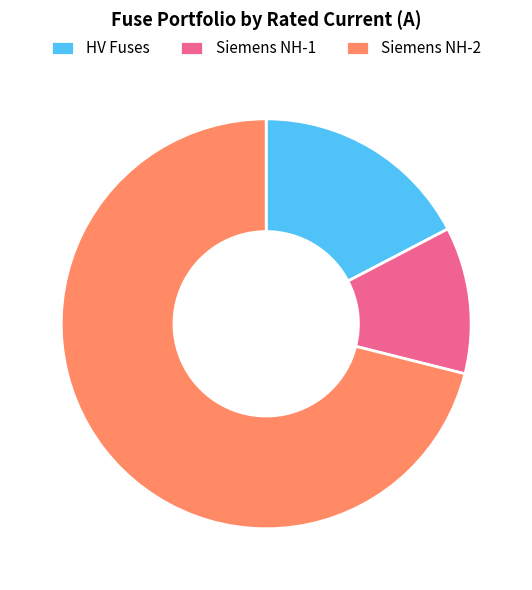

What is the majority slice?

Siemens NH-2